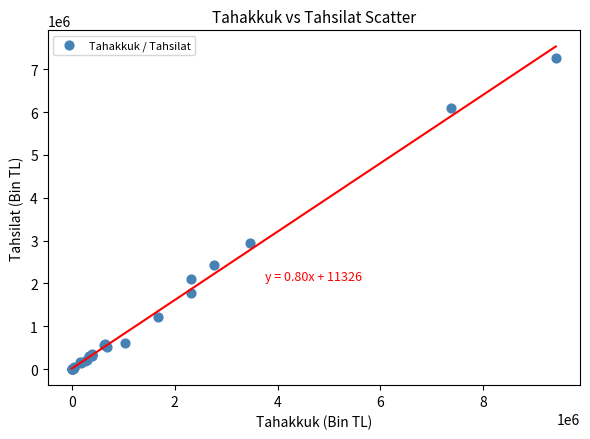

What Y value in the scatter plot is closest to 3636345?

2948966.3